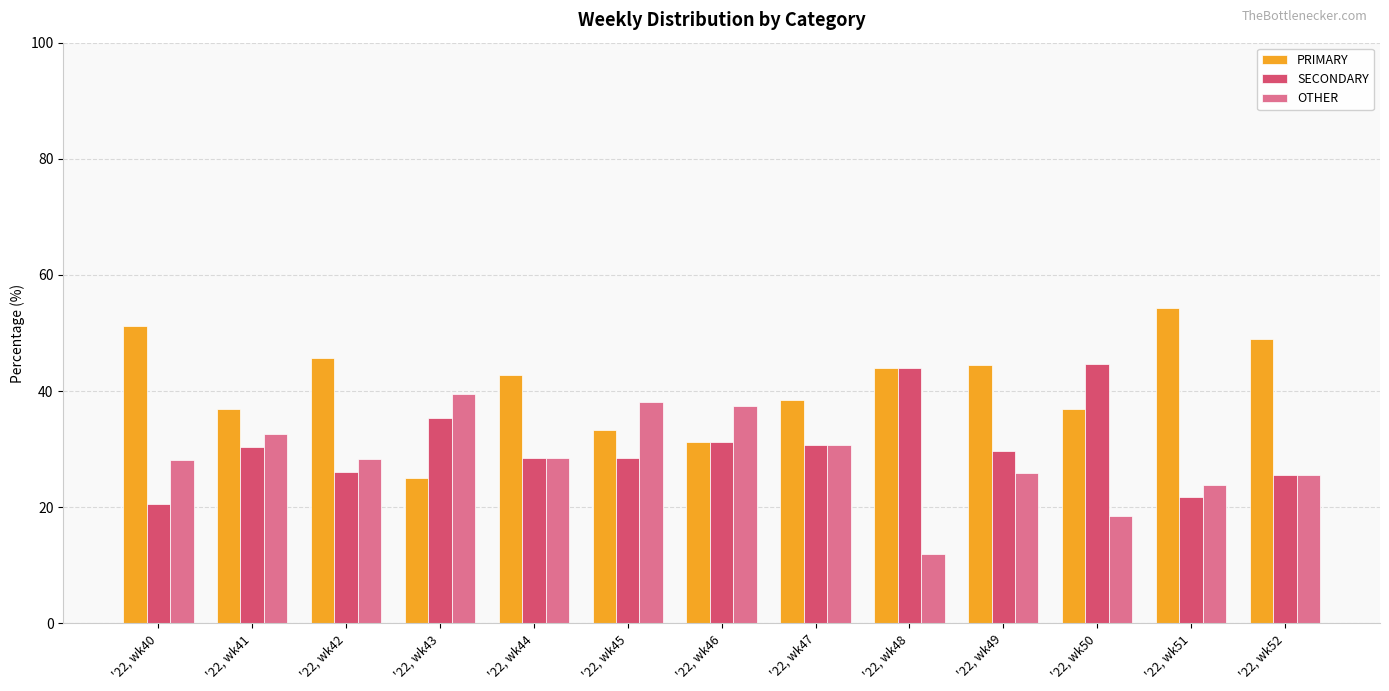

What is the highest value of the SECONDARY series?

44.7